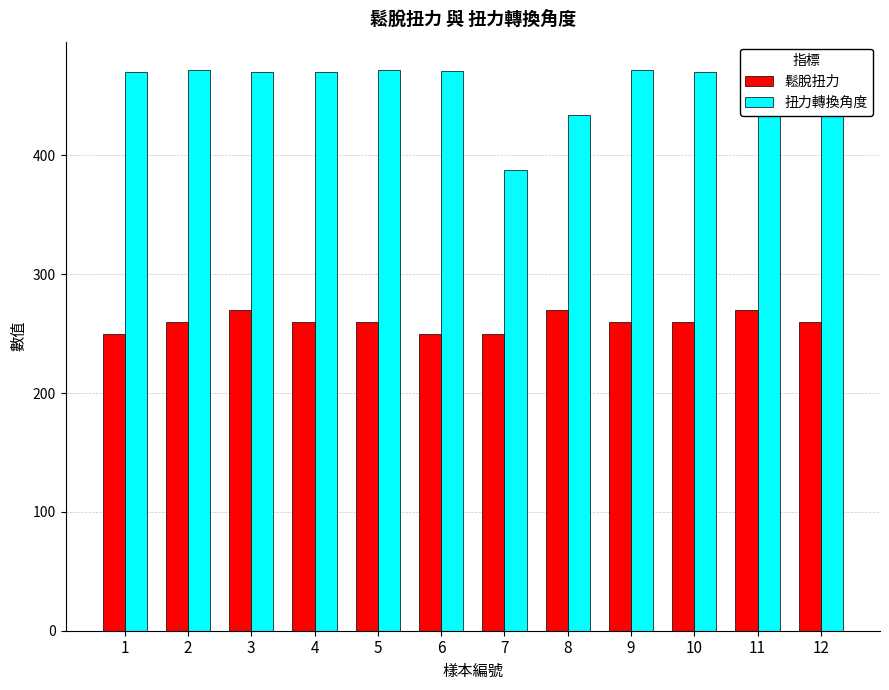

Are the bars grouped side by side (vs. stacked)?

Yes